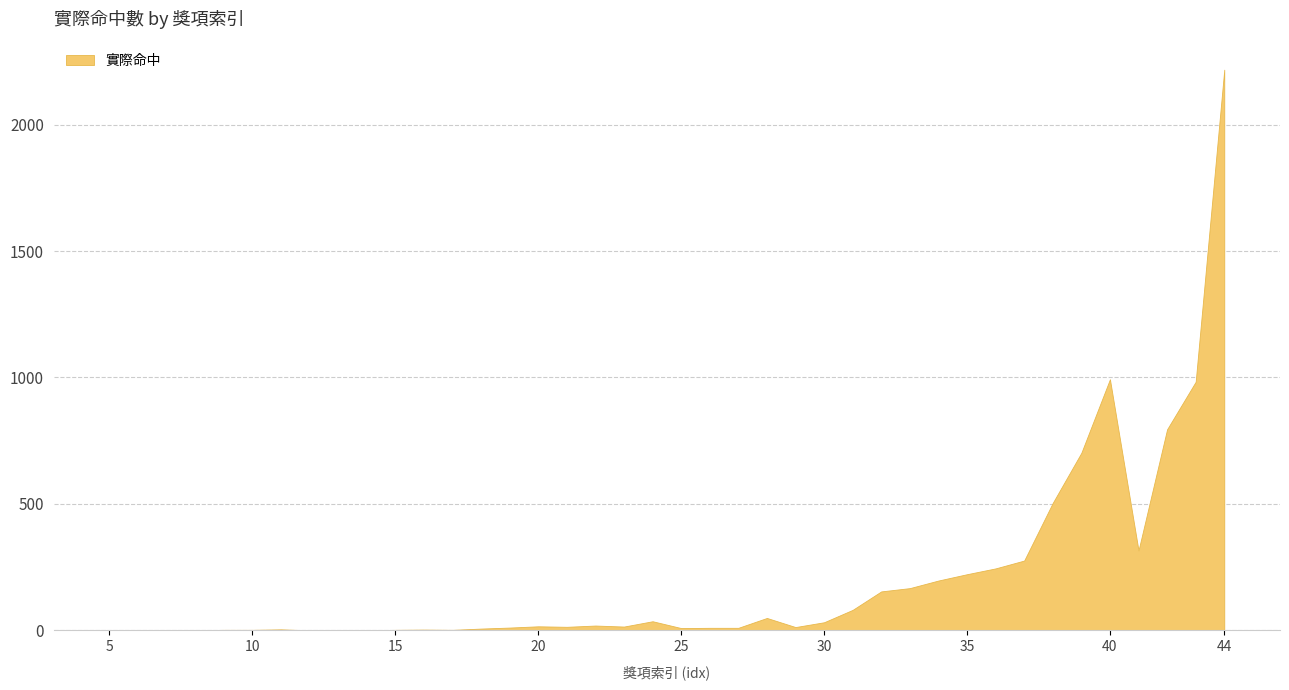

Which category has the highest value across all series?

44